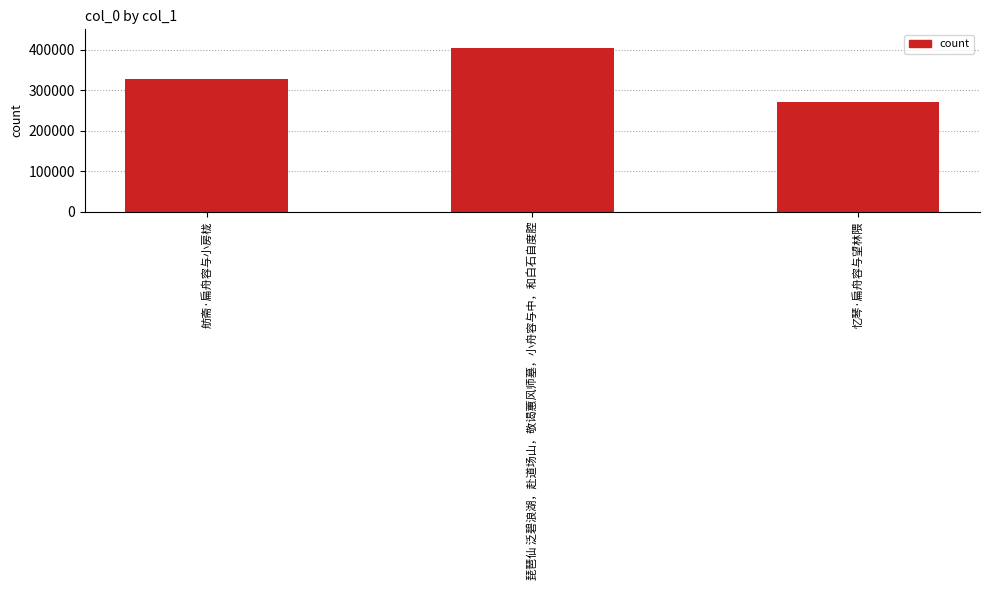

What is the change in value from 舫斋·扁舟容与小房栊 to 忆琴·扁舟容与望林隈?

-56910